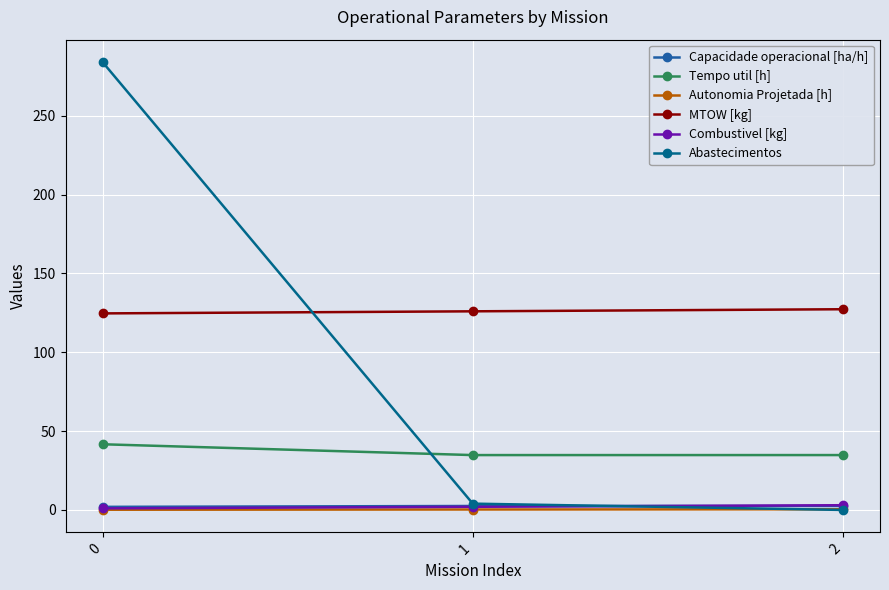

What are all the series names shown in the legend?

Capacidade operacional [ha/h], Tempo util [h], Autonomia Projetada [h], MTOW [kg], Combustivel [kg], Abastecimentos